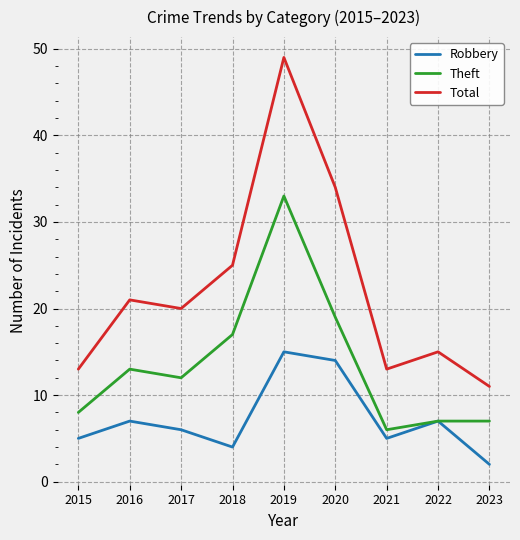

What is the approximate value of Theft at 2015, to the nearest 10?

10